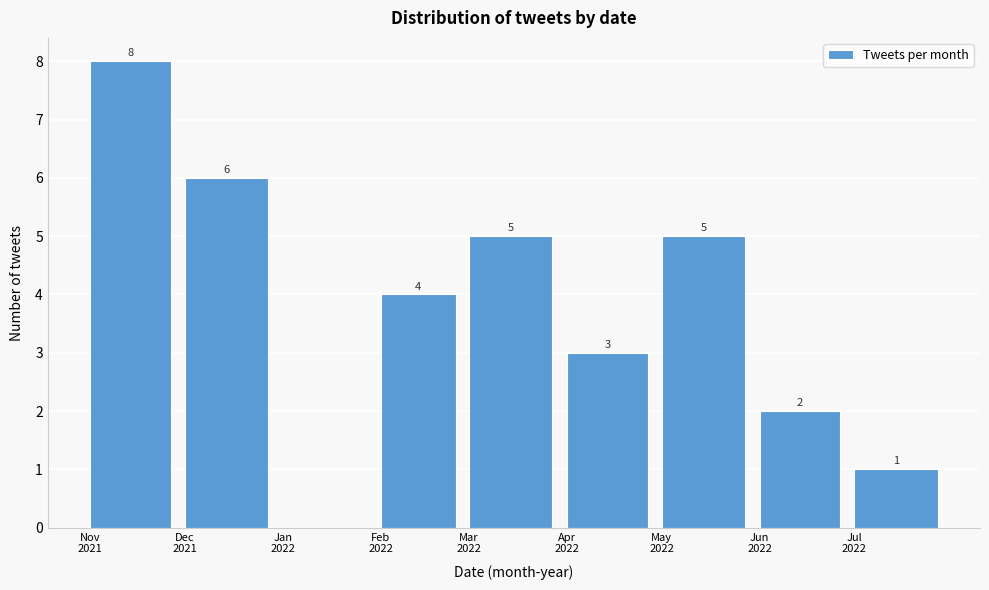

What is the greatest value displayed?

8